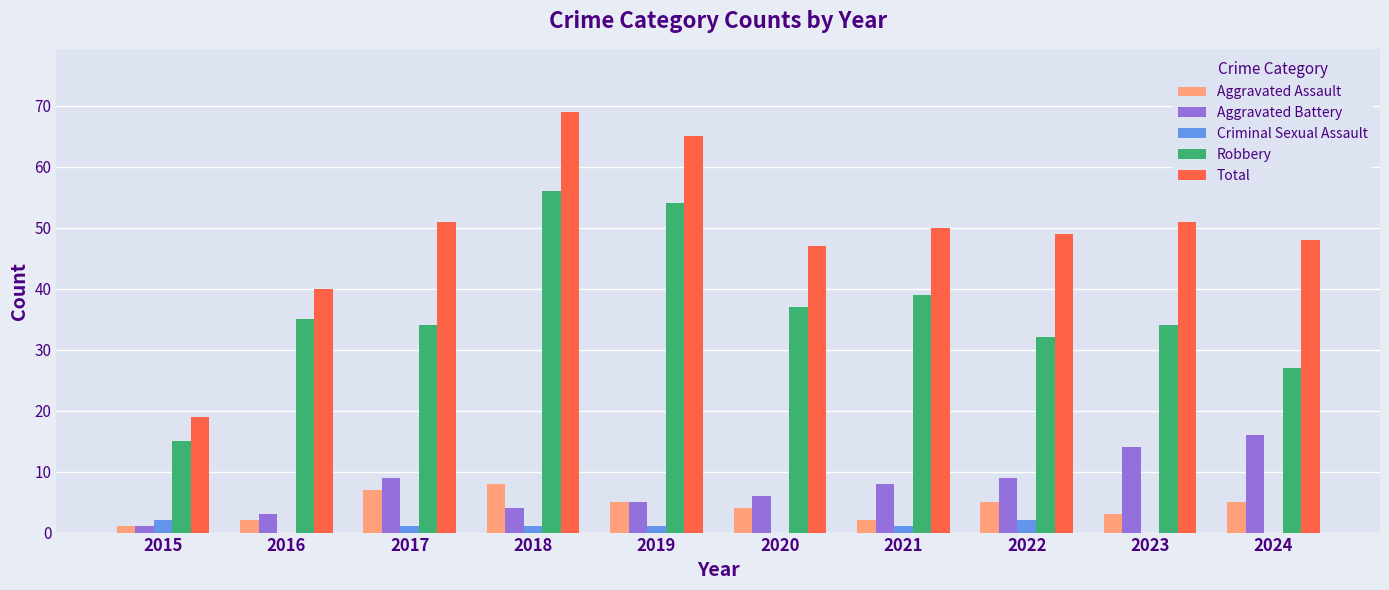

What is the total value across all series at 2023?

102